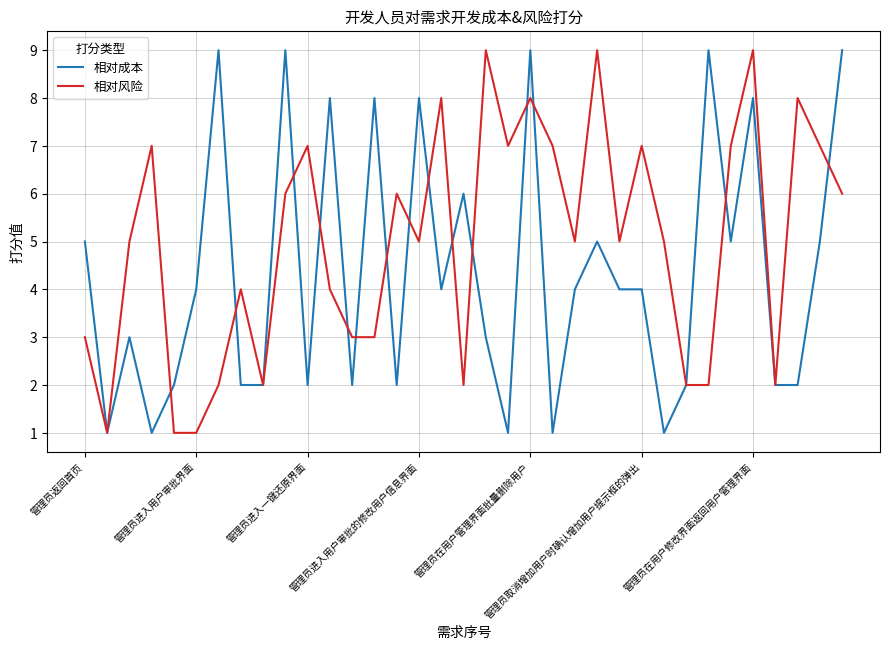

List the series in order of their overall mean, highest first.

相对风险, 相对成本